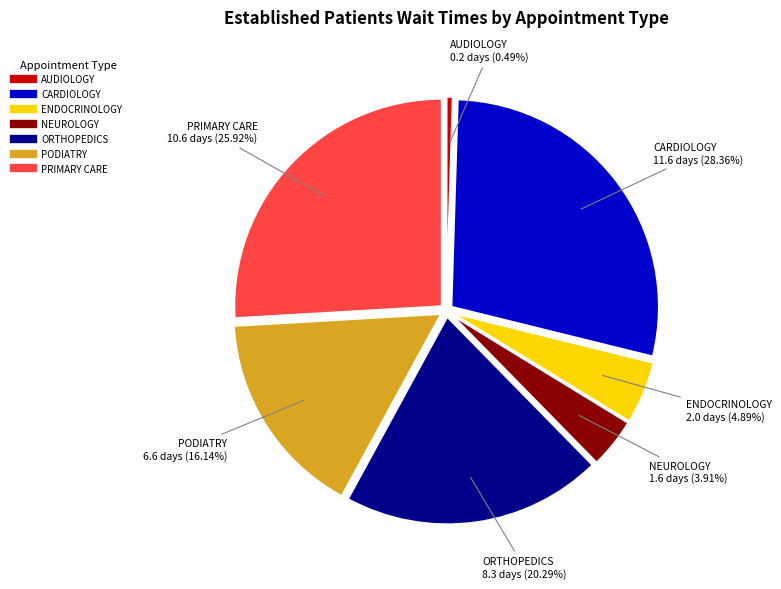

To the nearest percent, what is the difference between the largest and smallest slice percentages?

28%